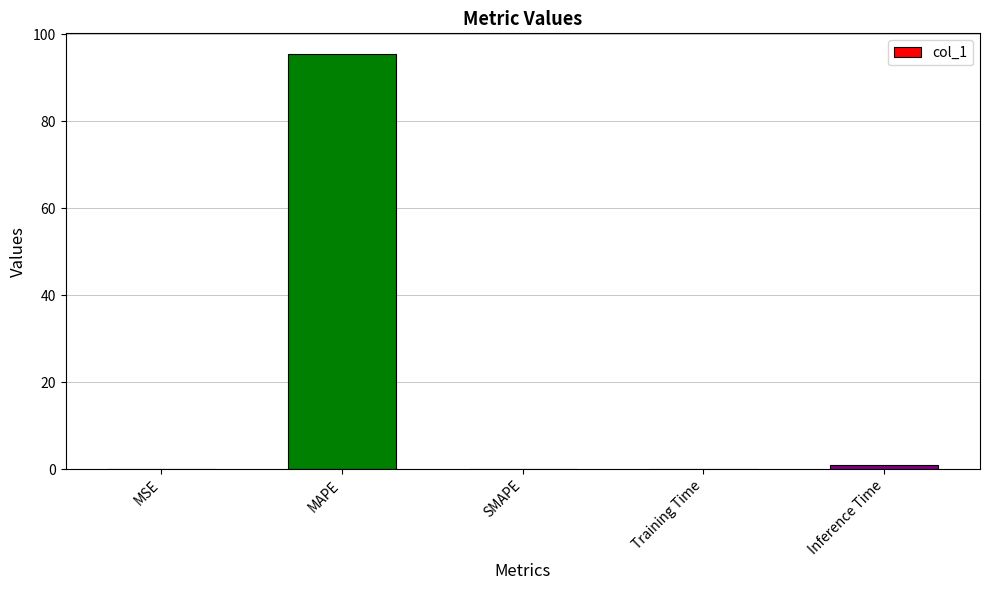

The value at SMAPE is -39.3. True or false?

False